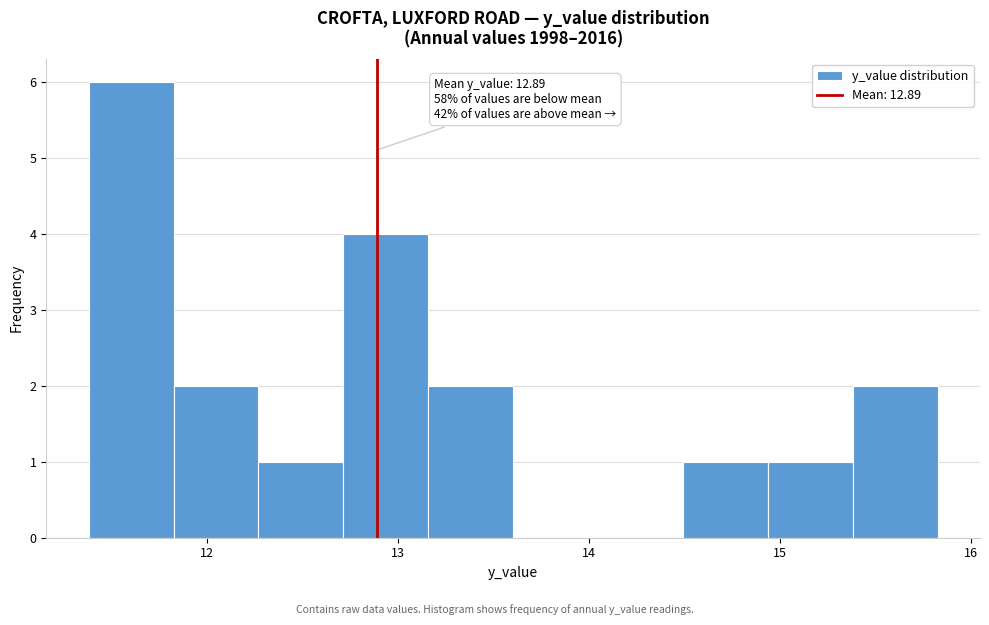

Which range on the x-axis has the tallest bar?

11.4 to 11.8